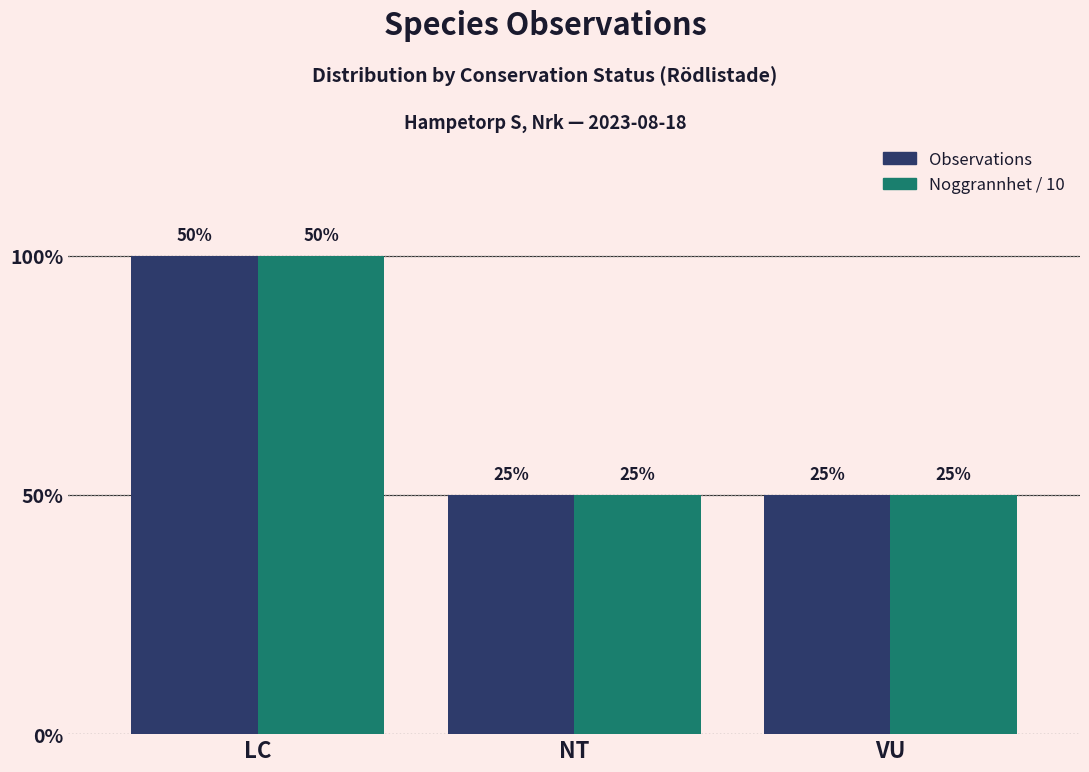

Are the bars horizontal?

No